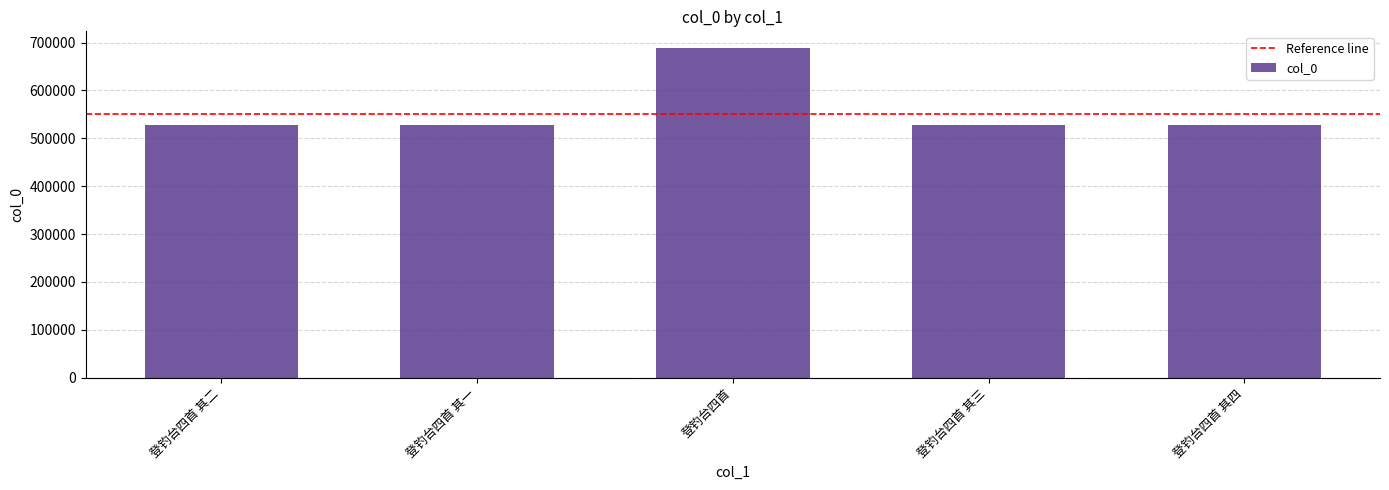

What is the approximate value at 登钓台四首 其三, to the nearest 50?

527850